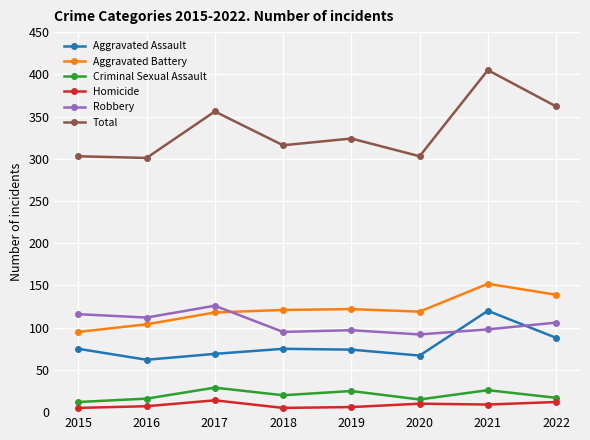

At 2019, list the series in order from largest to smallest.

Total, Aggravated Battery, Robbery, Aggravated Assault, Criminal Sexual Assault, Homicide